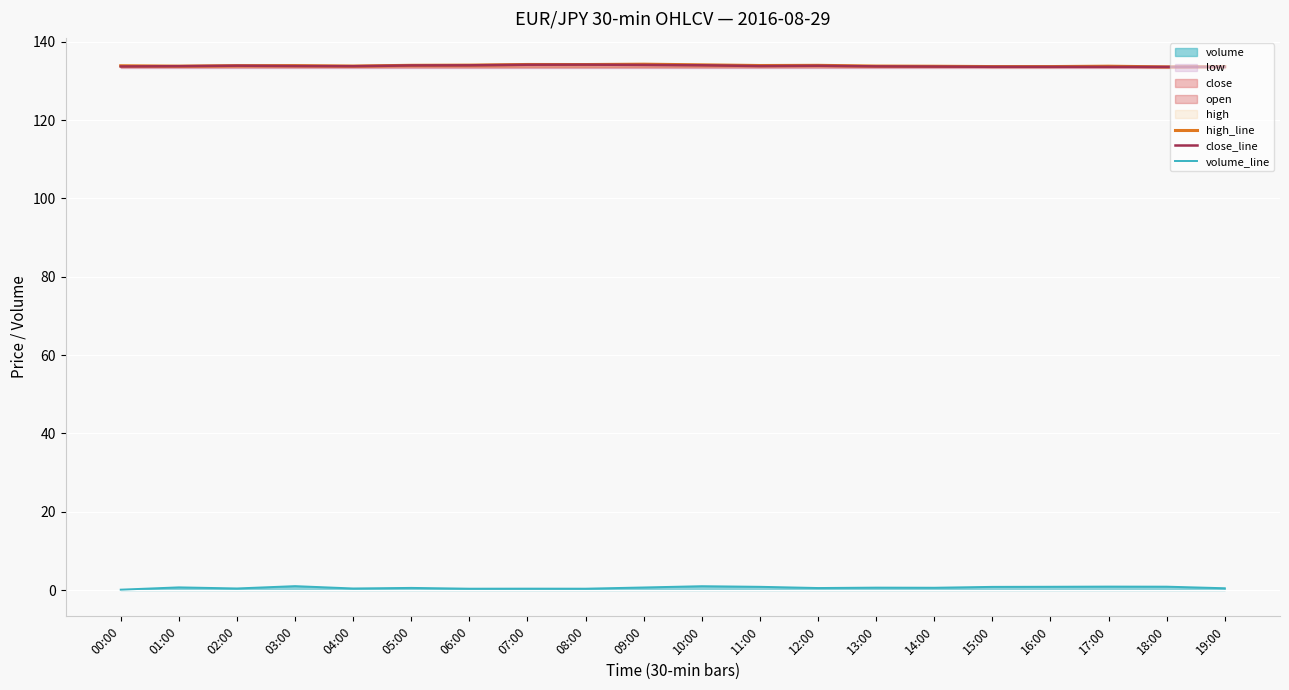

Count the number of categories in the chart.

20